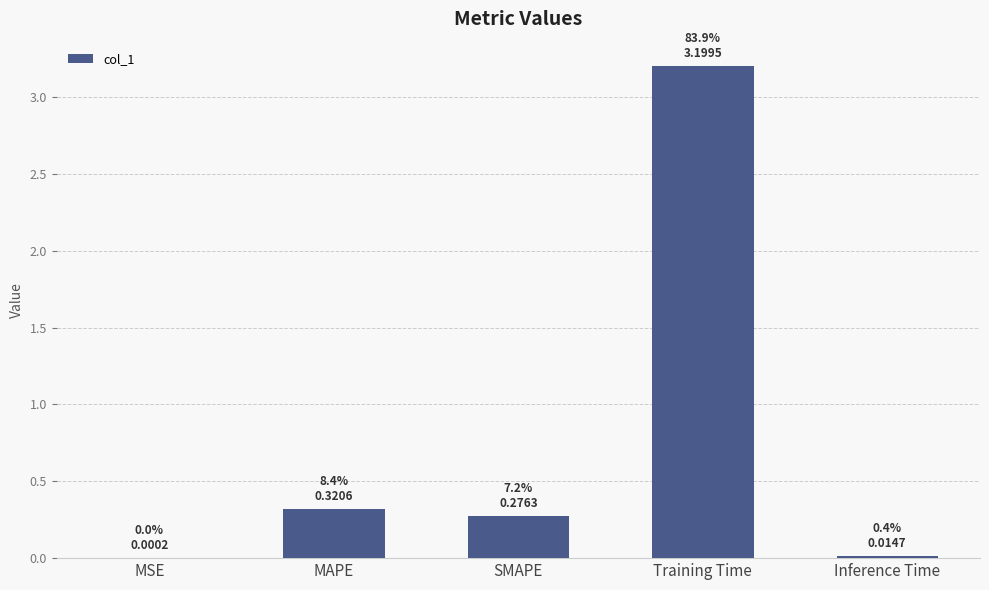

True or false: the data shows 0.3 at SMAPE.

True